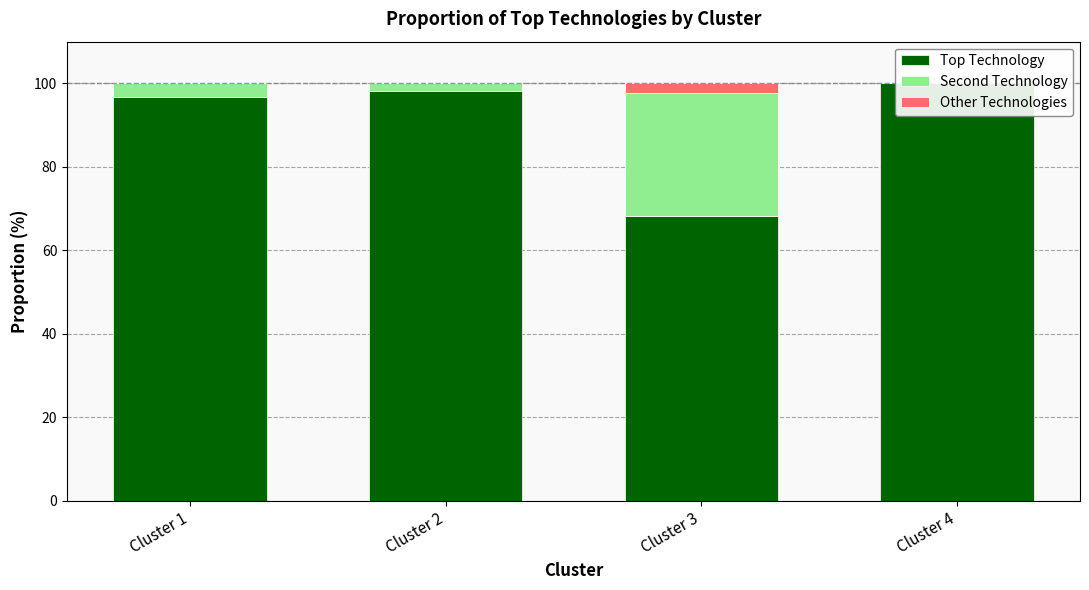

Is the value of Second Technology at Cluster 2 greater than the value of Other Technologies at Cluster 1?

Yes